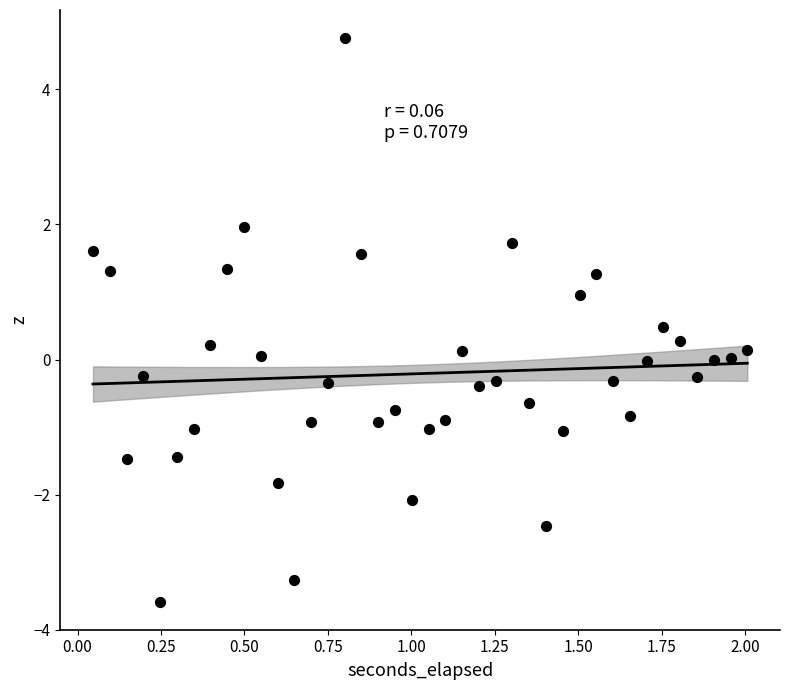

What is the range of Y values (max minus min)?

8.3